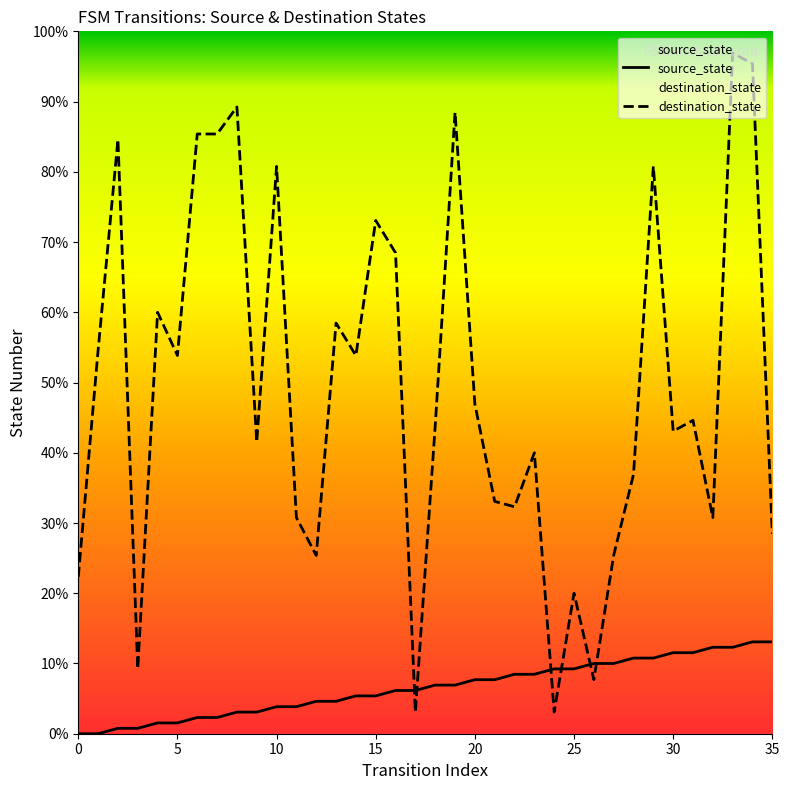

Does the chart display data point markers on the line(s)?

No